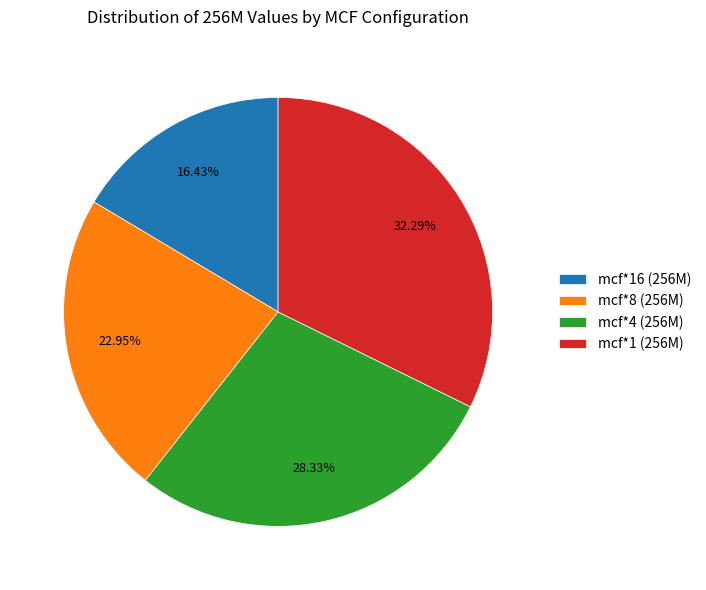

Is there a majority slice in this chart?

No